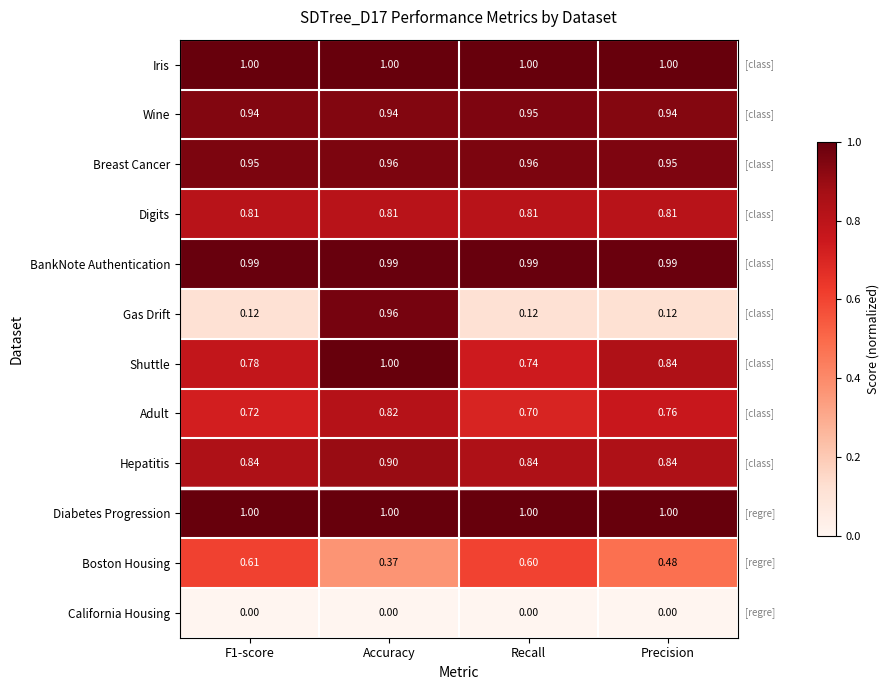

Which series has the largest range (max minus min)?

Gas Drift